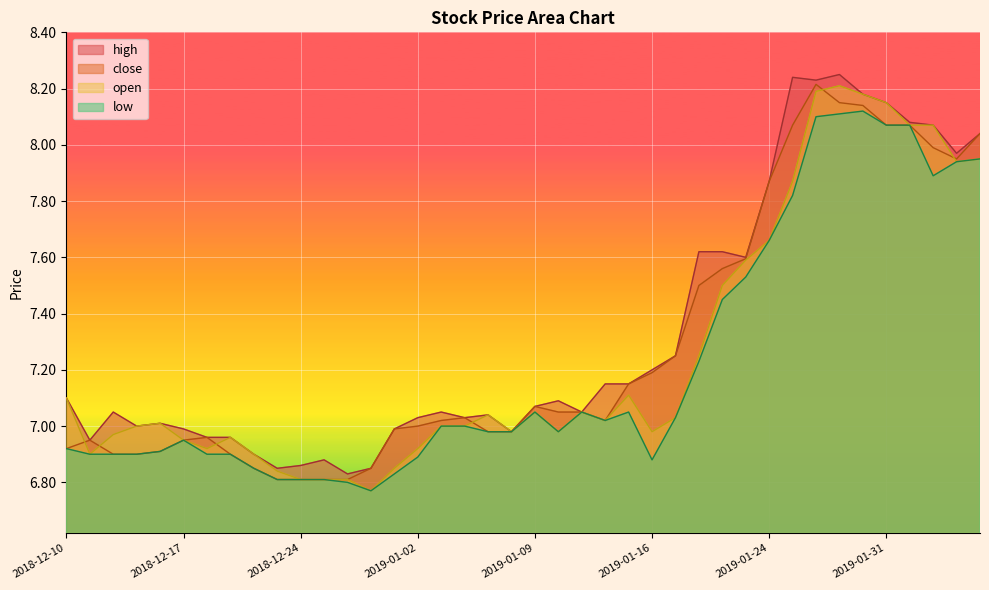

At which category is the sum across all series the highest?

2019-01-28